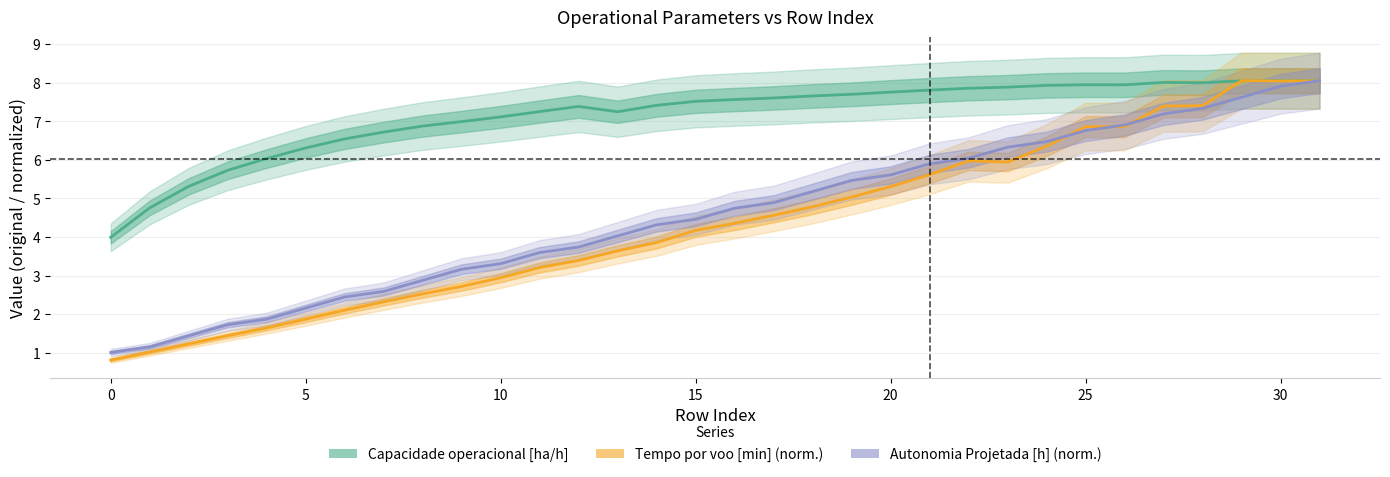

At which label does Capacidade operacional [ha/h] first exceed 7?

10